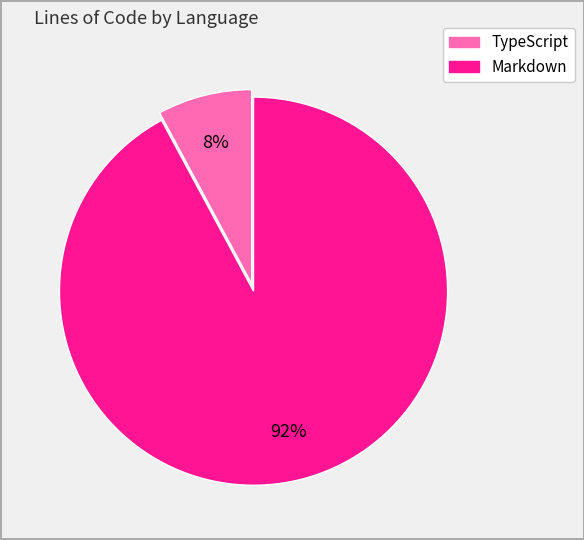

Is it true that Markdown is 92% of the pie?

True